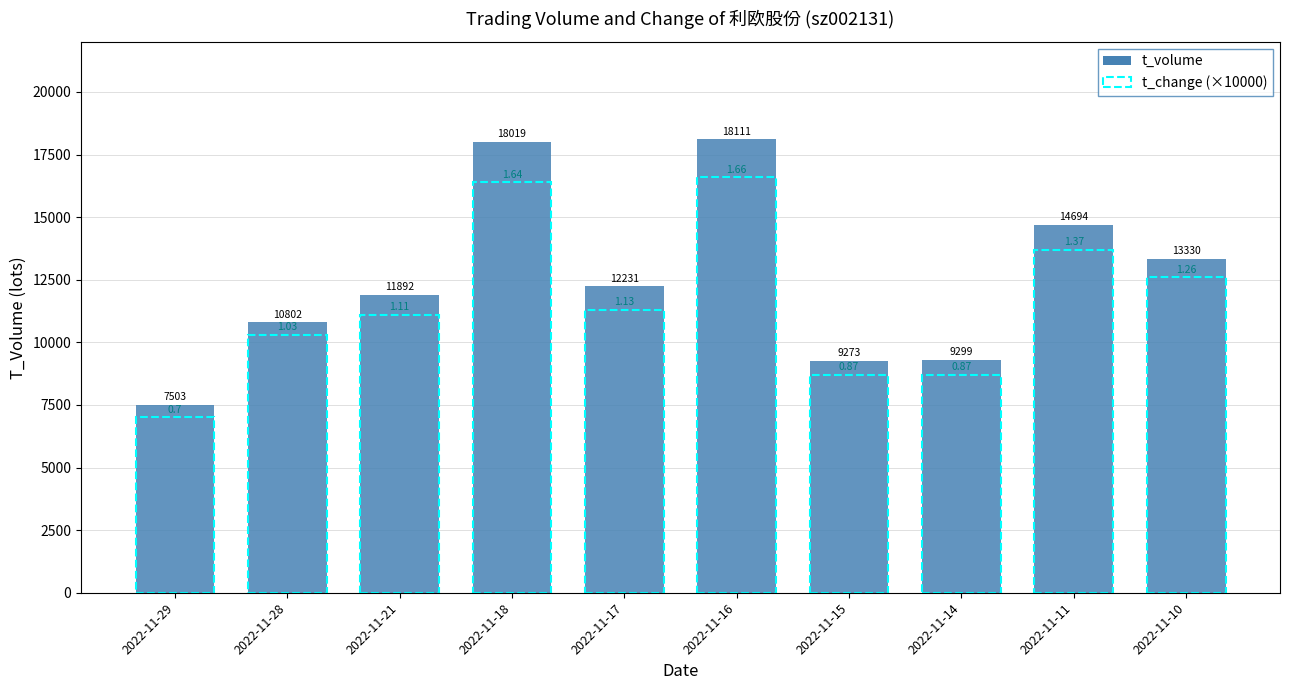

Rank the categories by value from lowest to highest.

2022-11-29, 2022-11-15, 2022-11-14, 2022-11-28, 2022-11-21, 2022-11-17, 2022-11-10, 2022-11-11, 2022-11-18, 2022-11-16